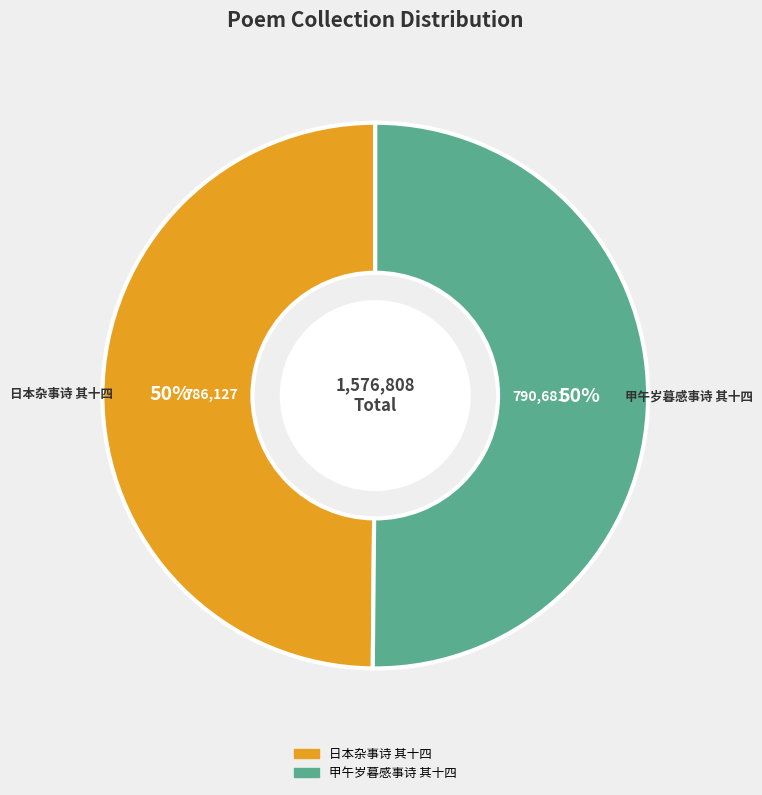

Is it true that 甲午岁暮感事诗 其十四 is 50% of the pie?

True